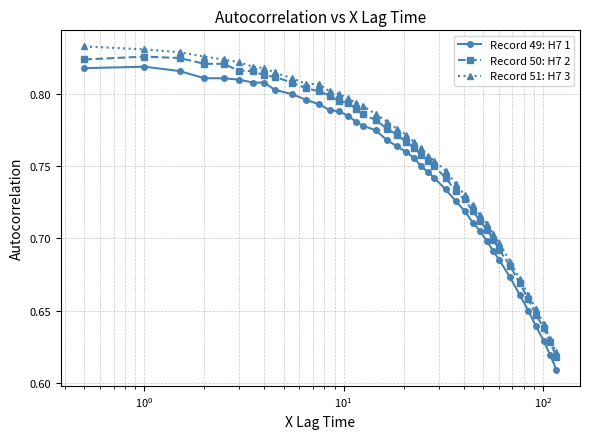

At how many categories does at least one series exceed 0?

40